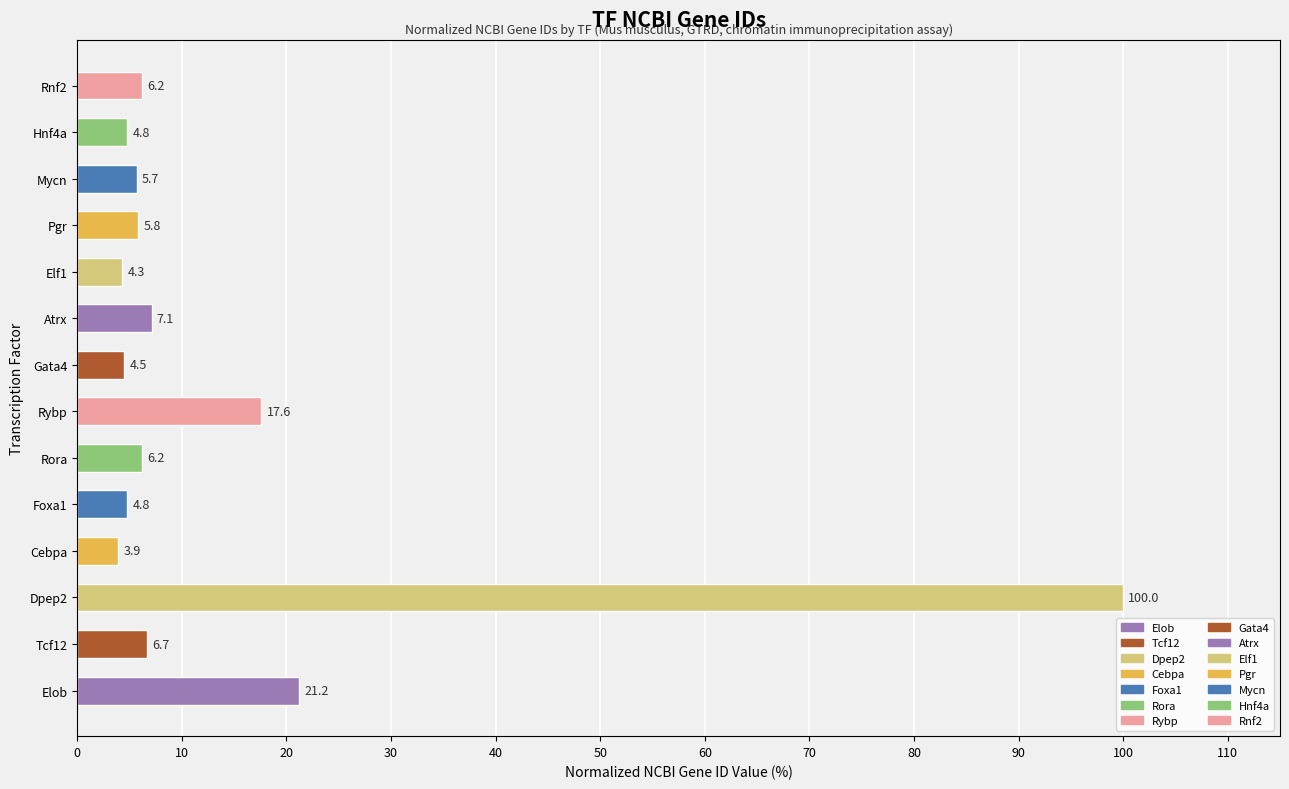

The chart shows a value of 100.0 at Dpep2. True or false?

True